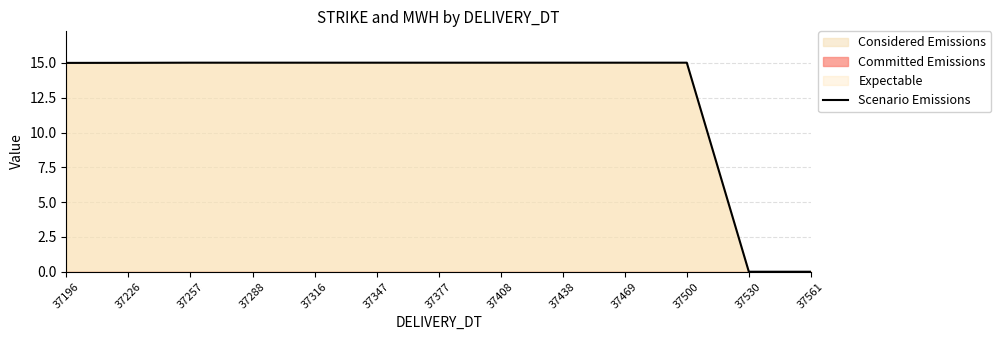

What is the sum of the values at 37347 and 37226?

30.0